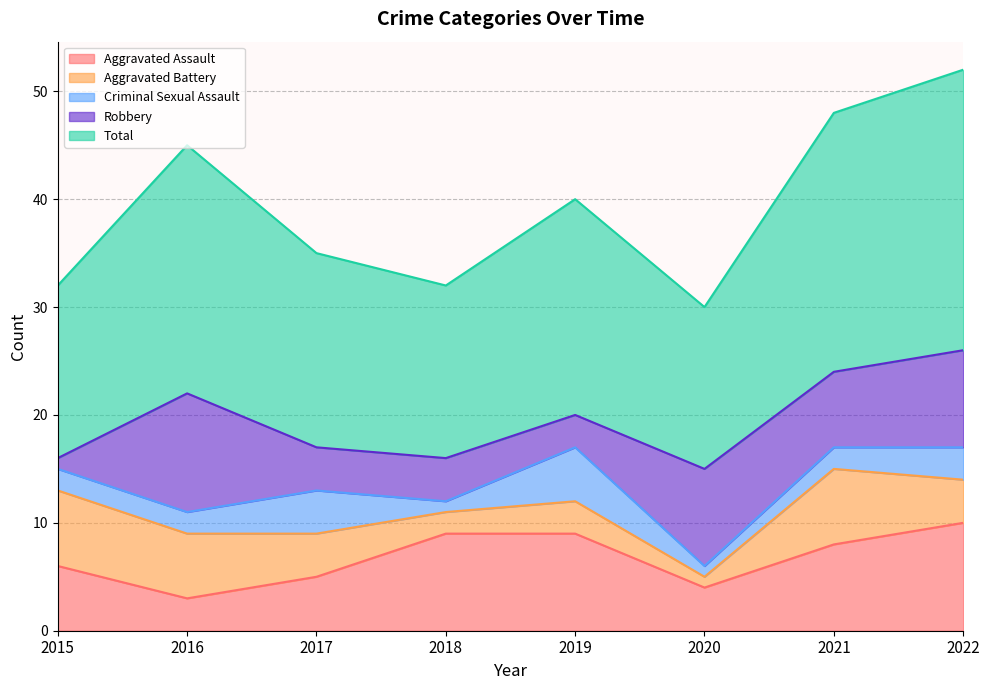

What is the sum of all Criminal Sexual Assault values?

20